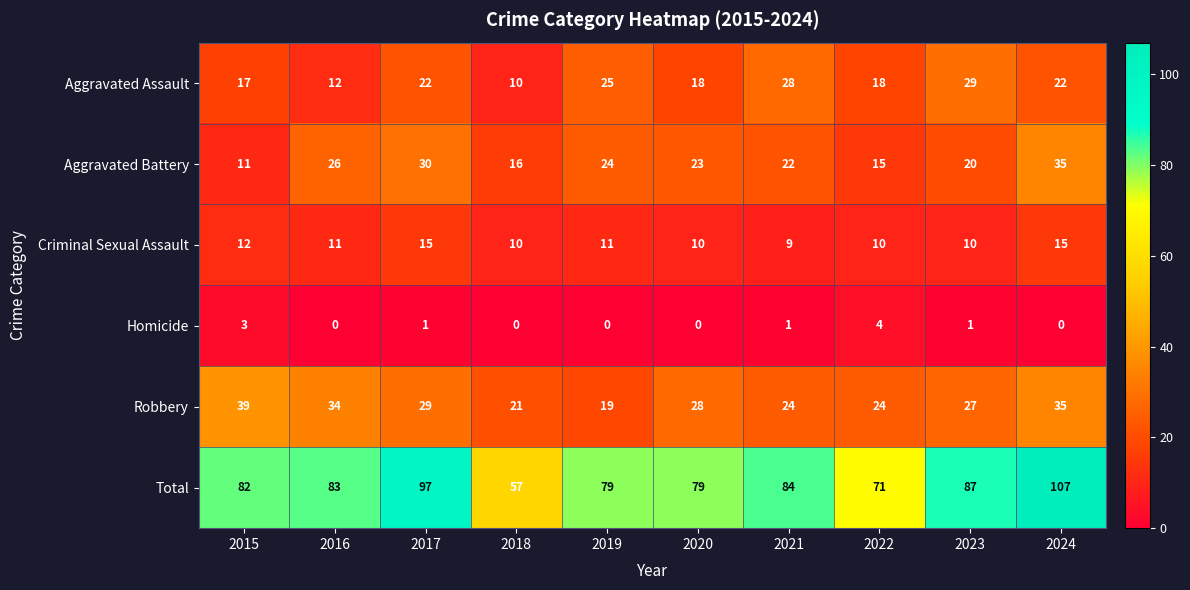

Which series has the widest spread of values?

Total